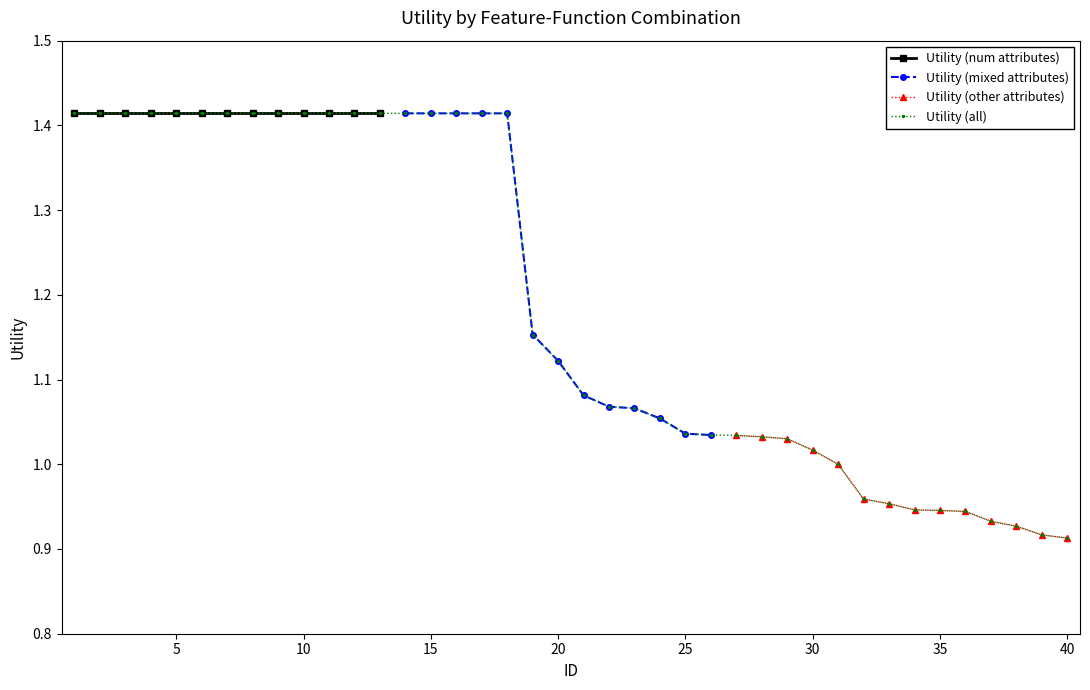

Count the number of values greater than 1.

30